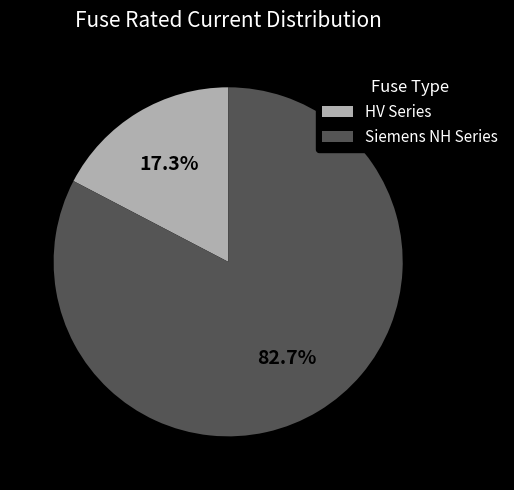

Rank the categories by value from highest to lowest.

Siemens NH Series, HV Series